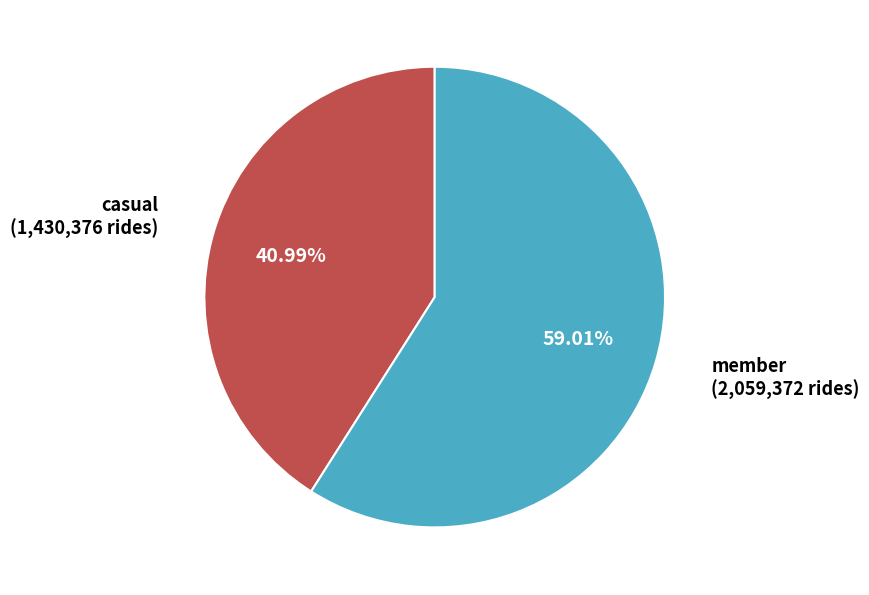

Is the sum of member and casual greater than half?

Yes